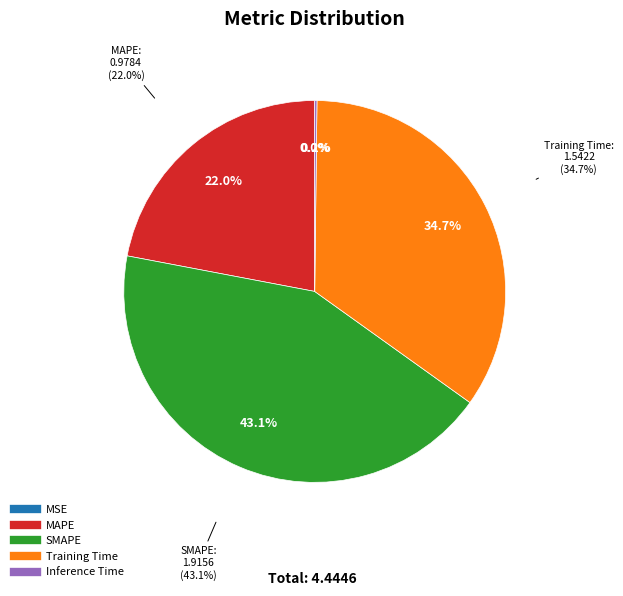

How many segments does this pie chart have?

5